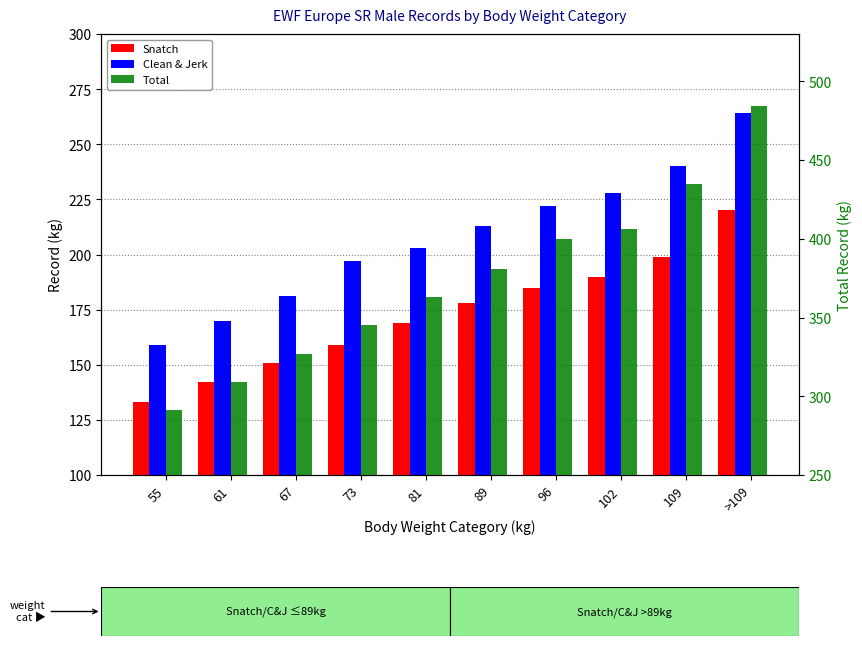

At how many categories does at least one series exceed 388?

4